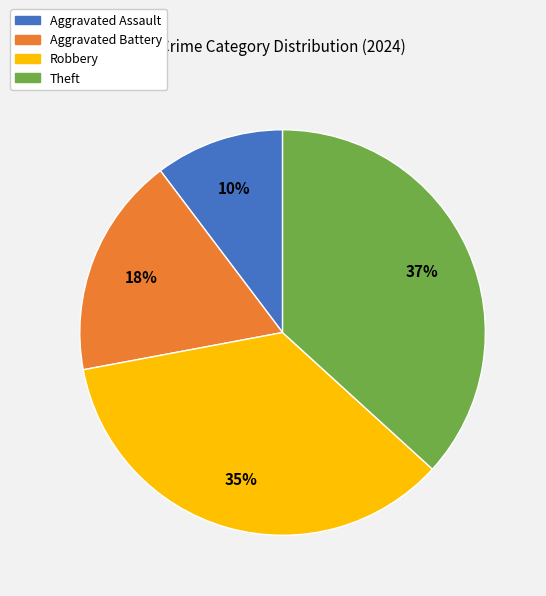

Which has a higher value, Robbery or Aggravated Assault?

Robbery